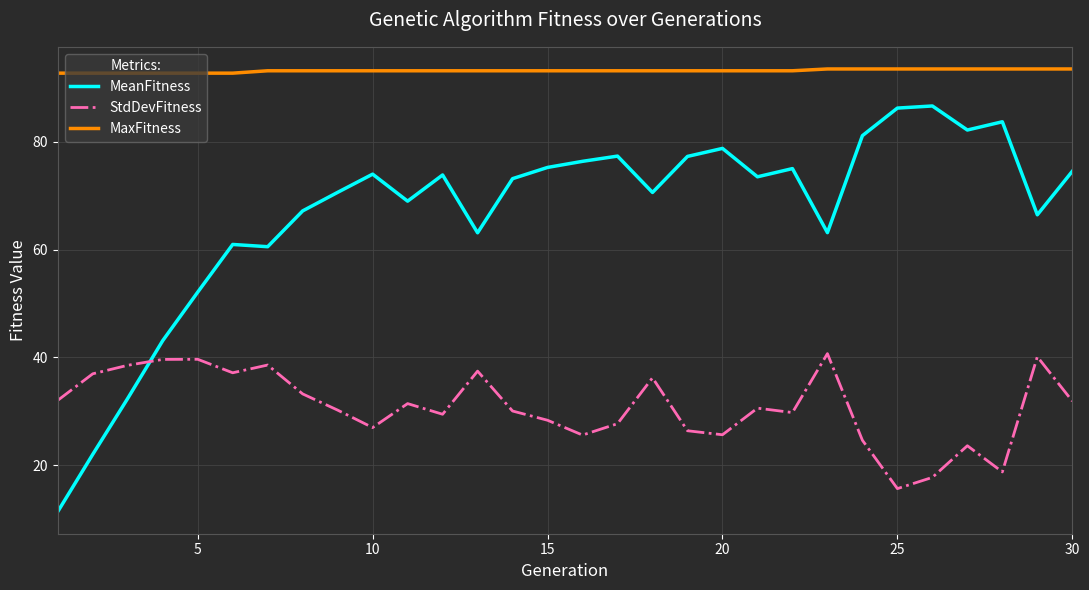

Count the number of data series in this chart.

3